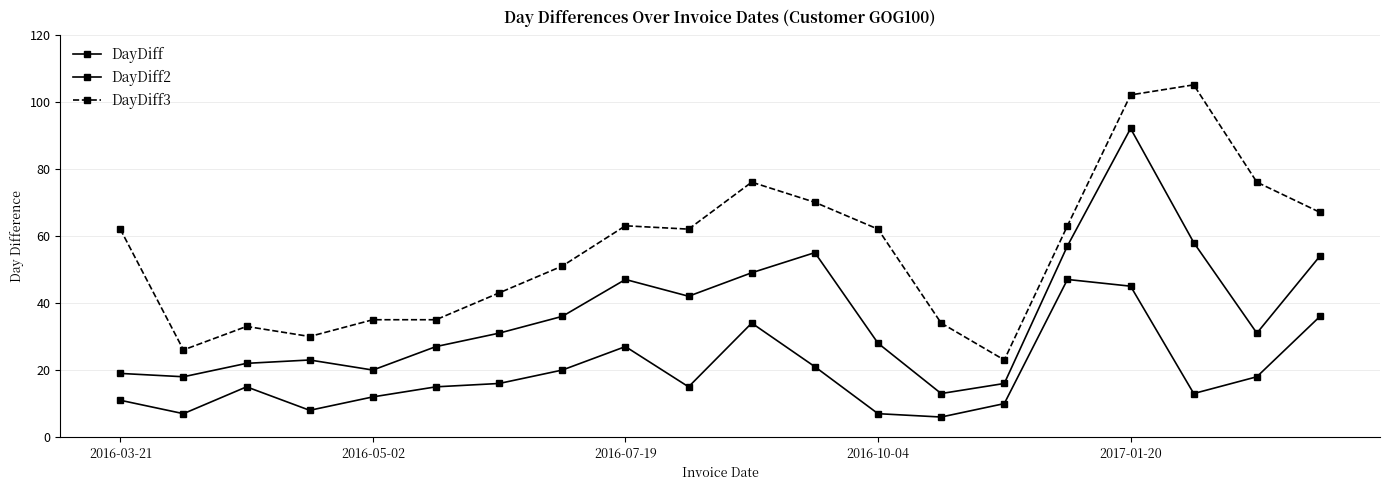

Which series has the widest spread of values?

DayDiff3